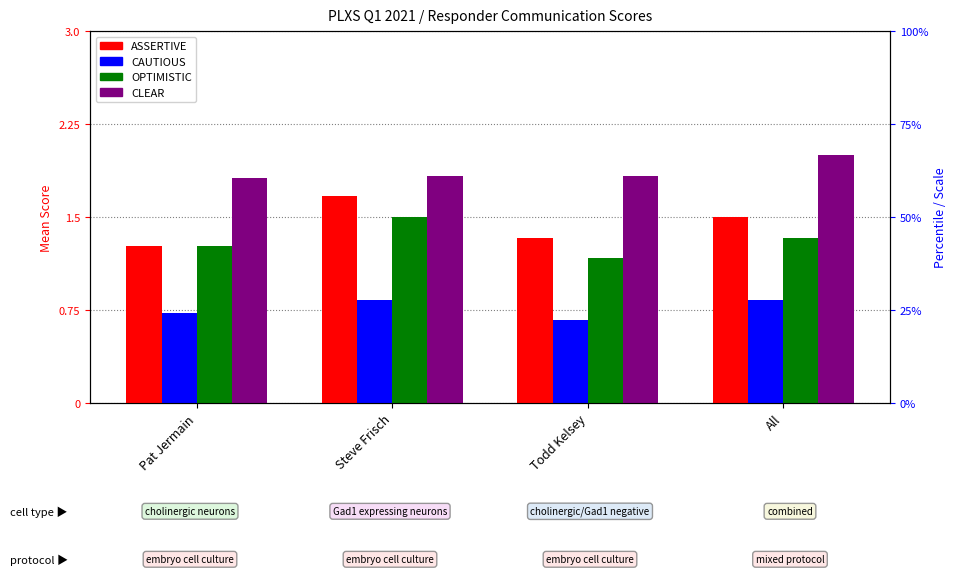

What is the difference between the maximum and minimum values in the CLEAR series?

0.2